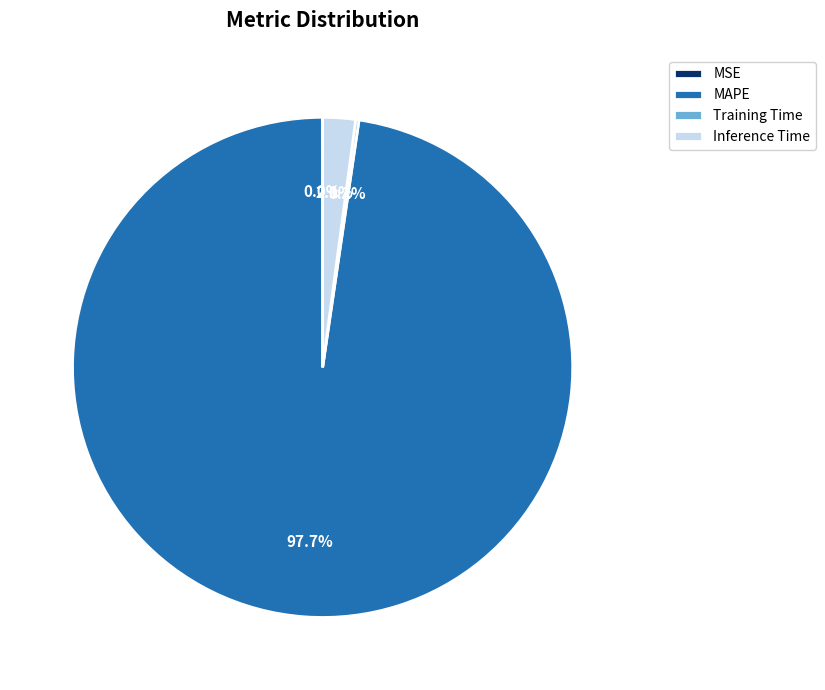

Which category has the biggest portion of the pie?

MAPE